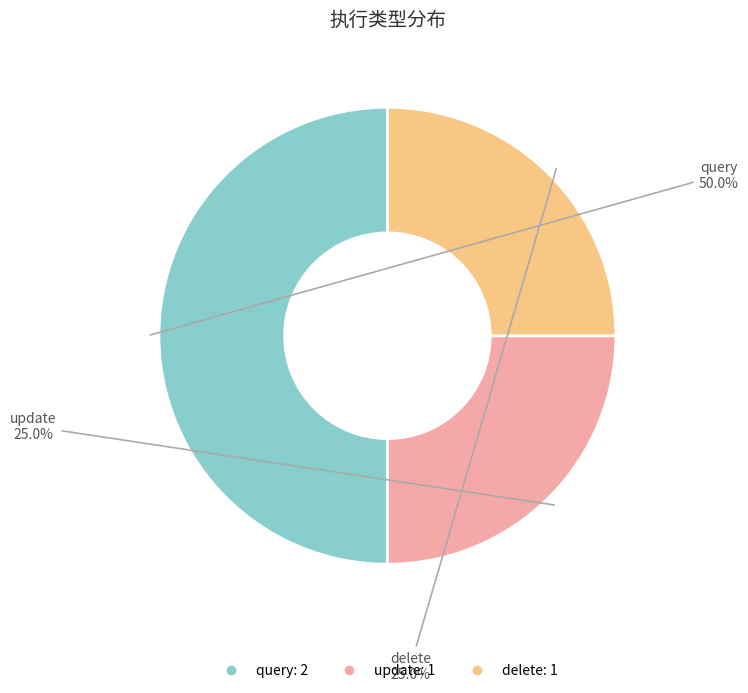

The delete slice represents 39% of the pie. True or false?

False